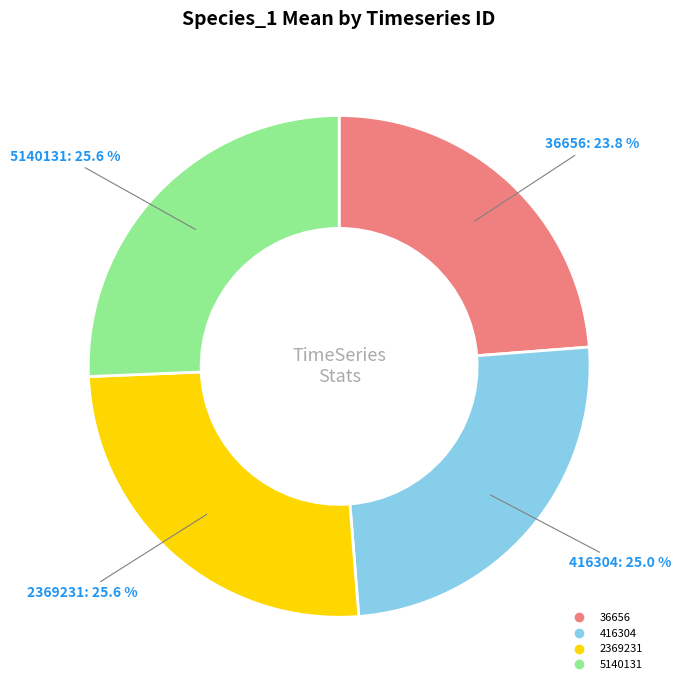

The 2369231 slice represents 33% of the pie. True or false?

False